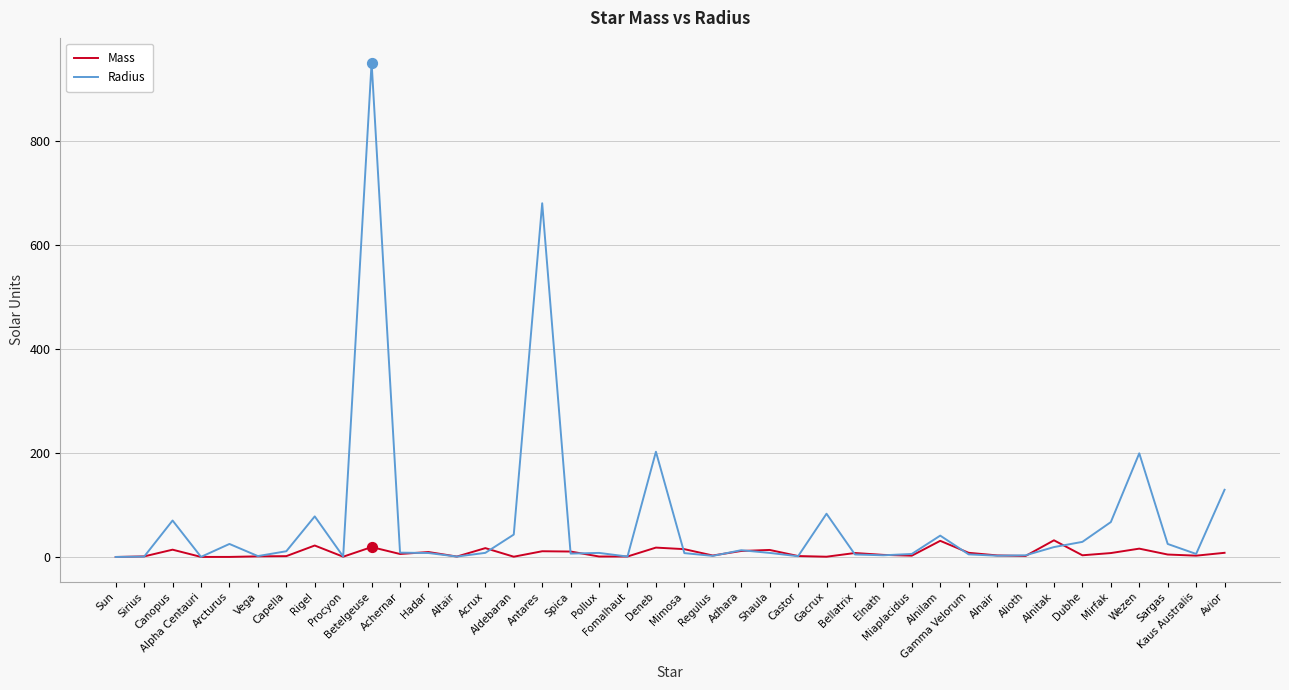

Which series has the largest total across all categories?

Radius